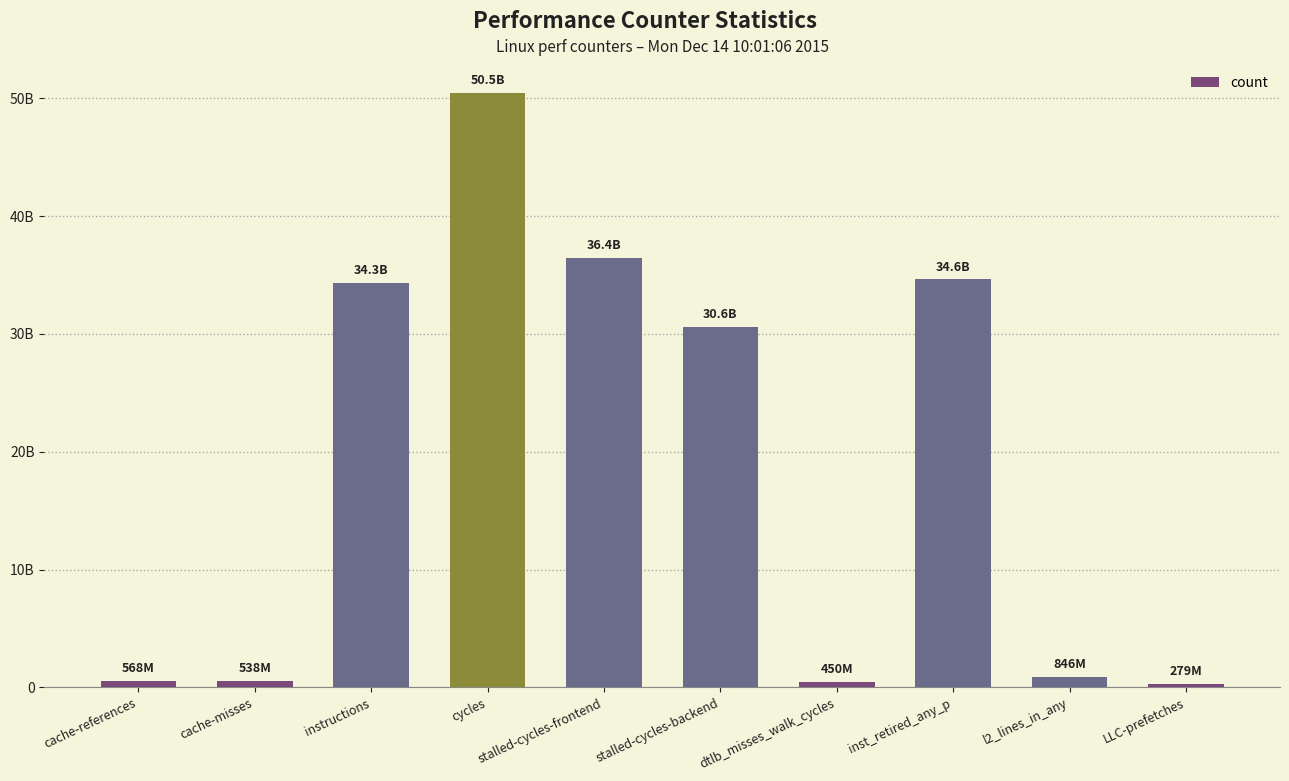

Rank the categories by value from highest to lowest.

cycles, stalled-cycles-frontend, inst_retired_any_p, instructions, stalled-cycles-backend, l2_lines_in_any, cache-references, cache-misses, dtlb_misses_walk_cycles, LLC-prefetches